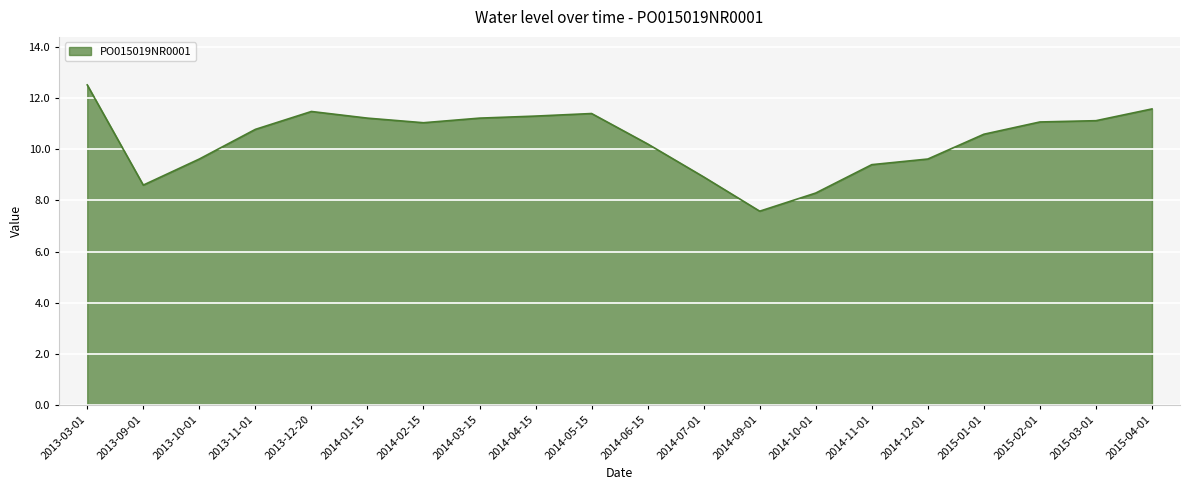

What position from the right is 2014-01-15?

15